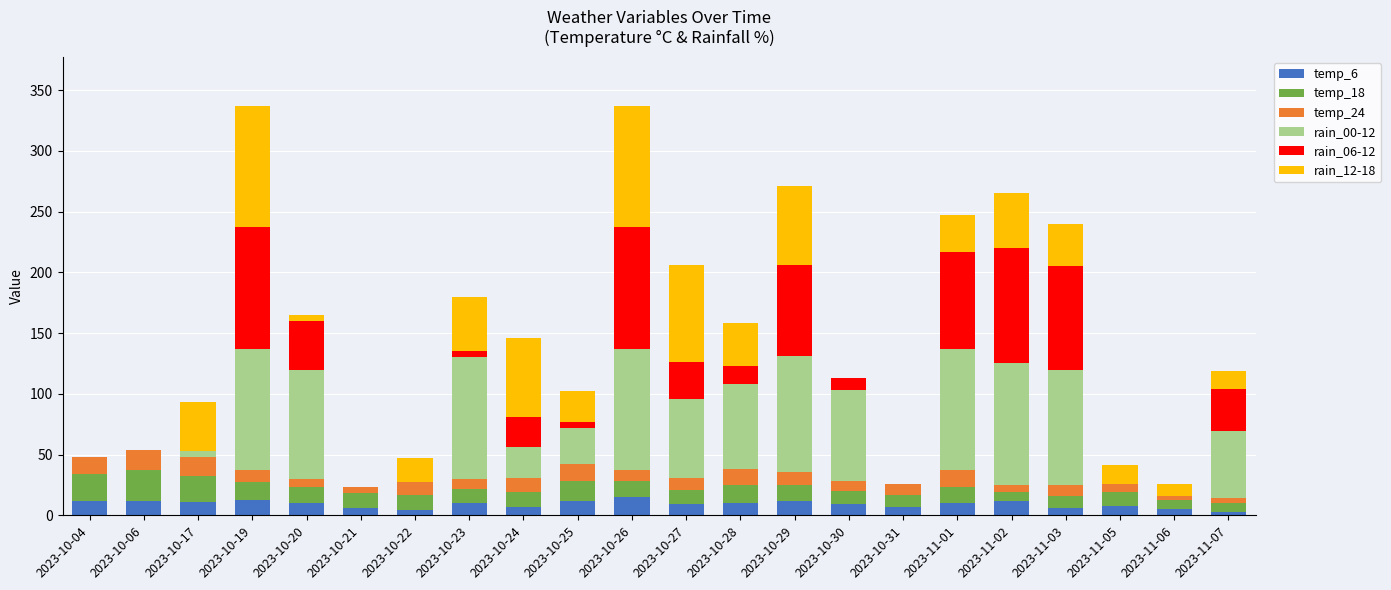

How many distinct data groups are displayed?

6